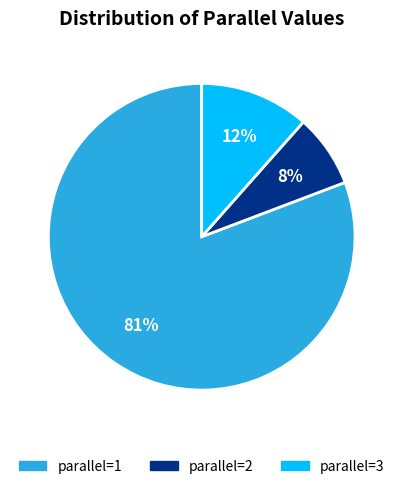

To the nearest percent, what is the average slice percentage?

33%